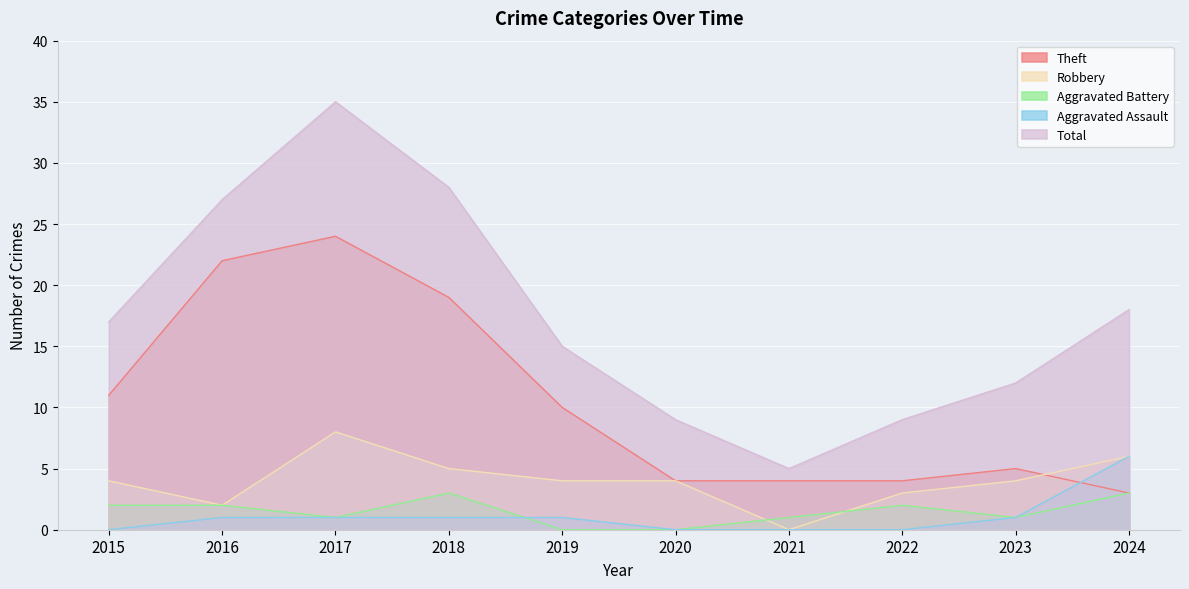

How many lines are shown in the chart?

5